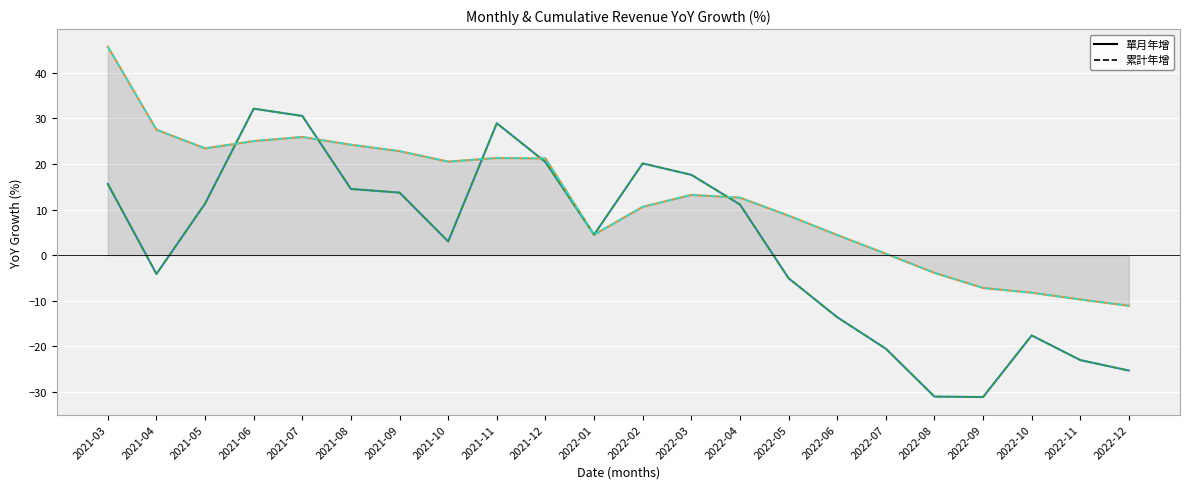

Which category has the highest value across all series?

2021-03